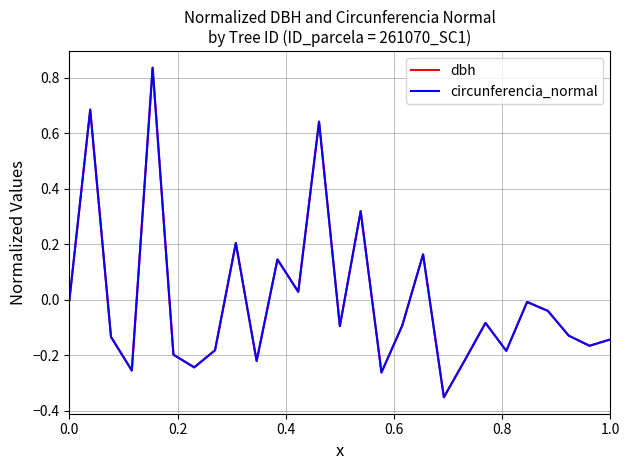

Which series has the largest range (max minus min)?

circunferencia_normal